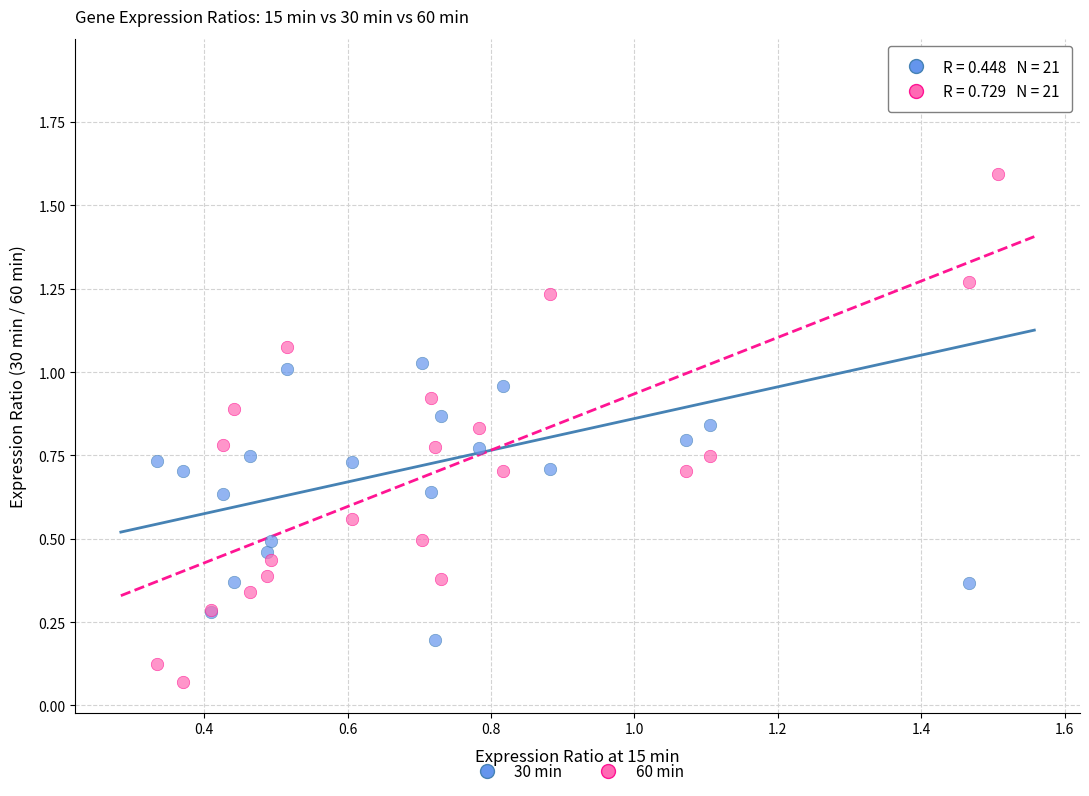

Which series reaches the minimum Y coordinate?

60 min